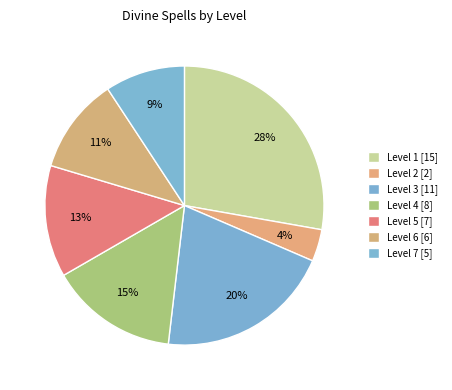

Rank the categories by value from highest to lowest.

Level 1, Level 3, Level 4, Level 5, Level 6, Level 7, Level 2